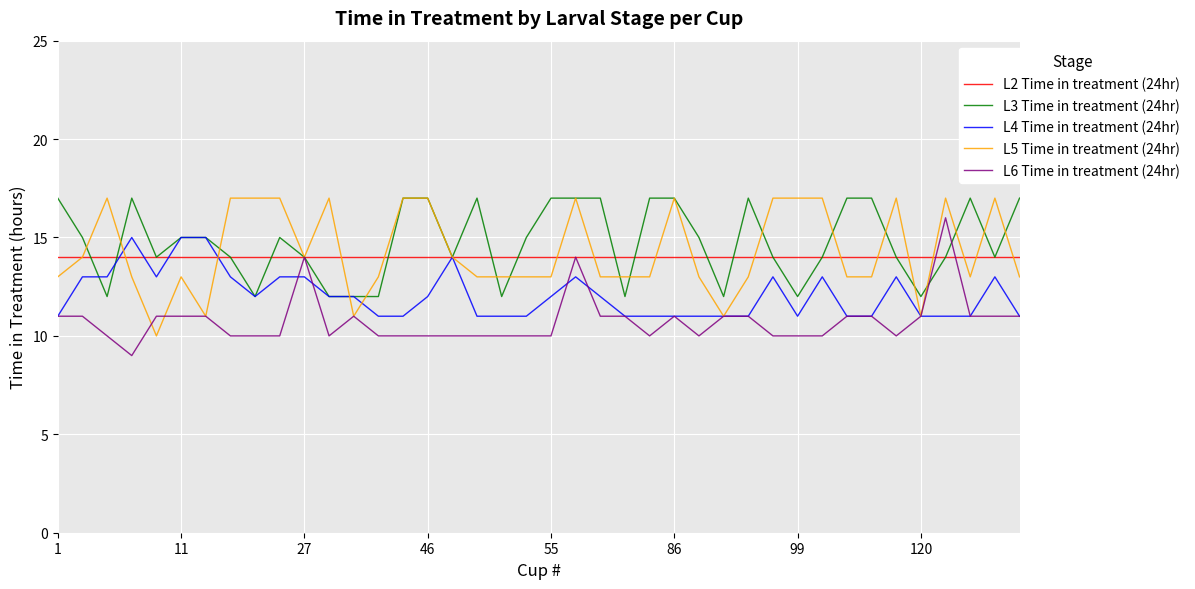

How many series are shown in this chart?

5